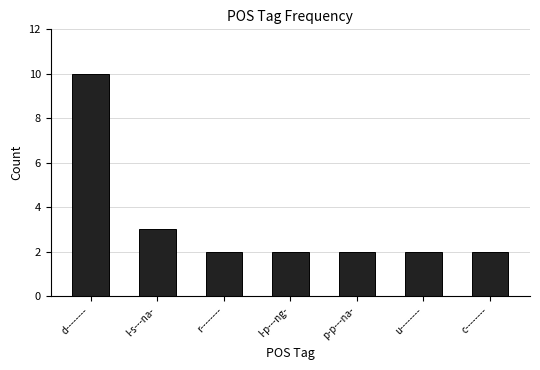

What is the smallest value displayed?

2